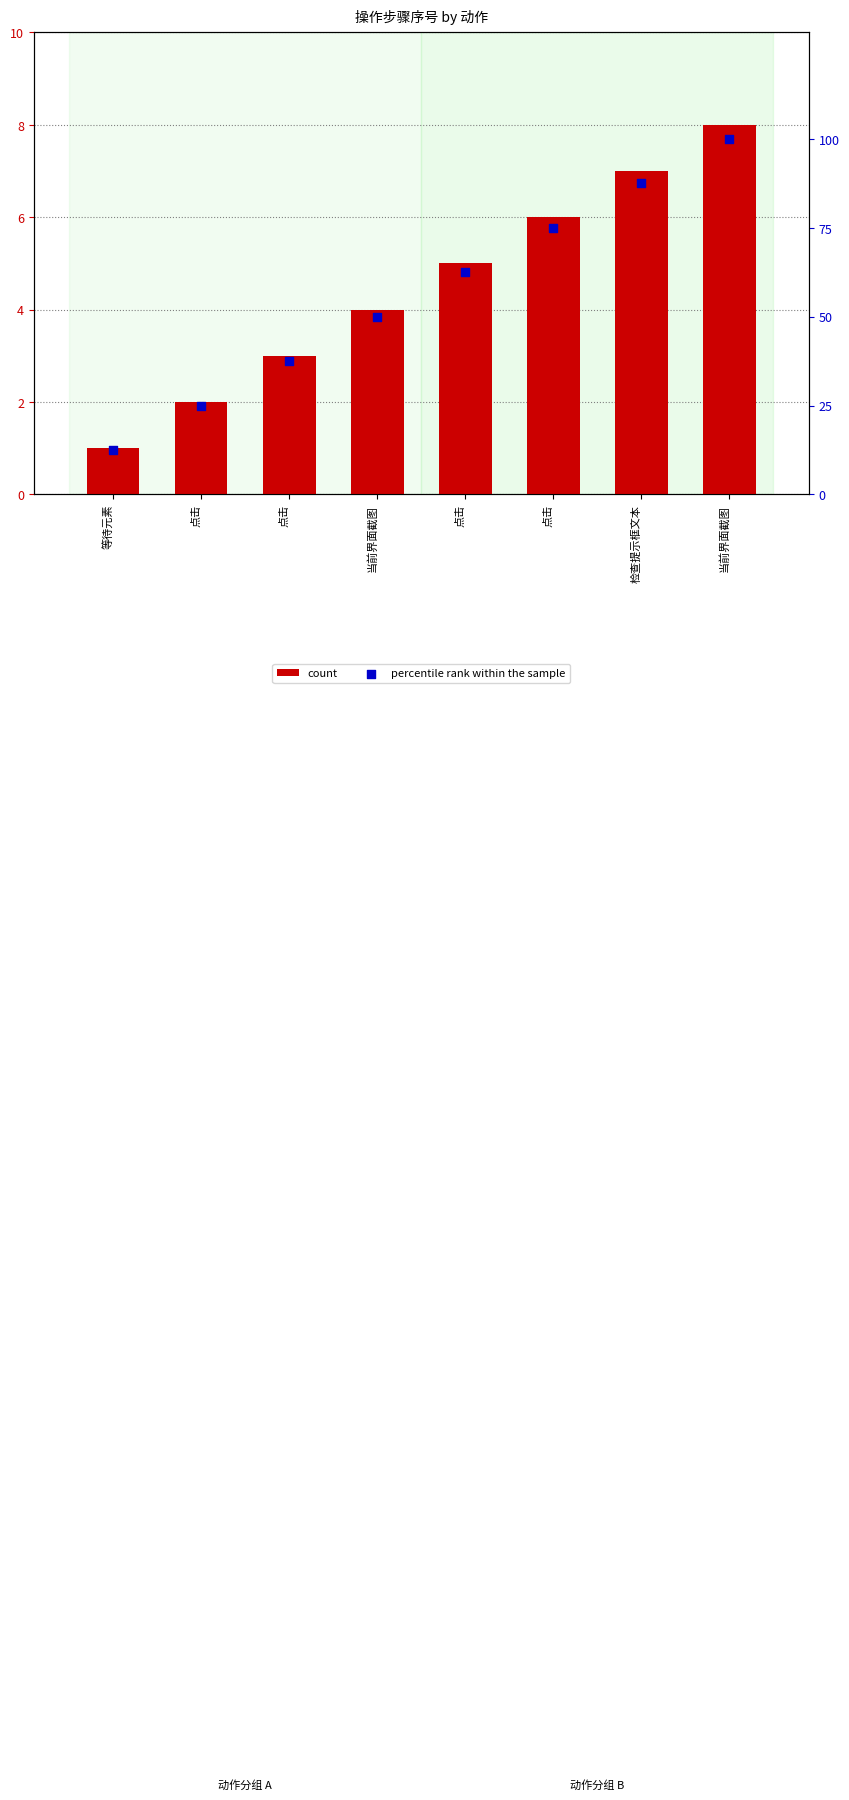

What is the total value across all series at 点击?

27.0